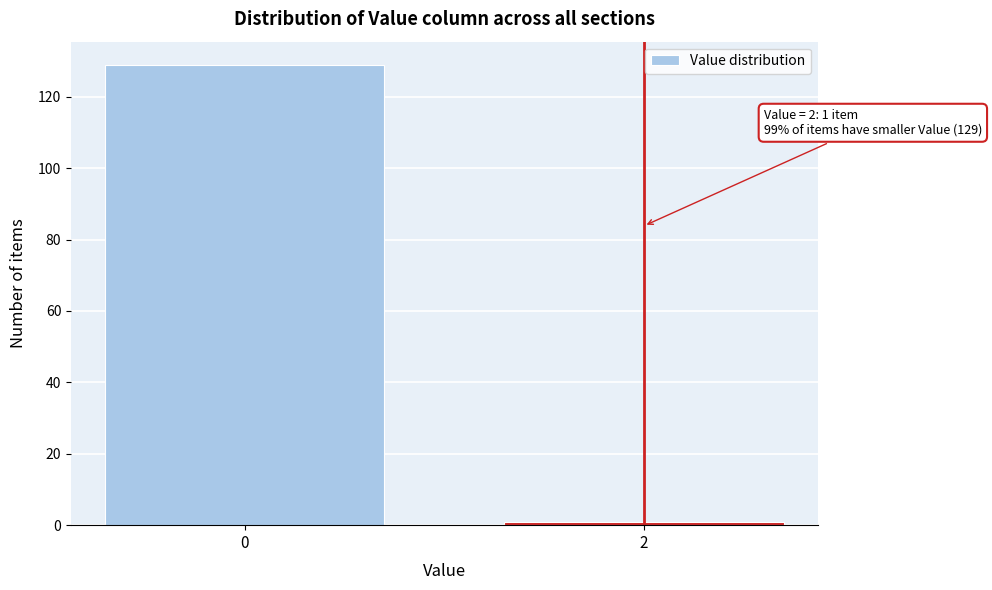

Reading right to left, what are all the values shown in this chart?

1	129